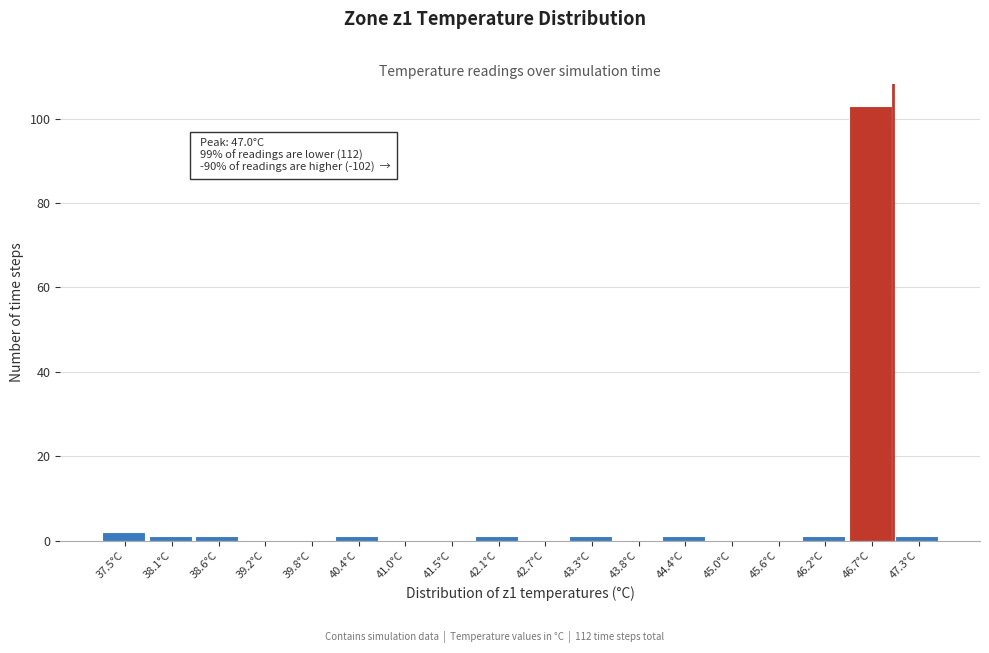

Over which range of the x-axis is the bar tallest?

46.4 to 47.0